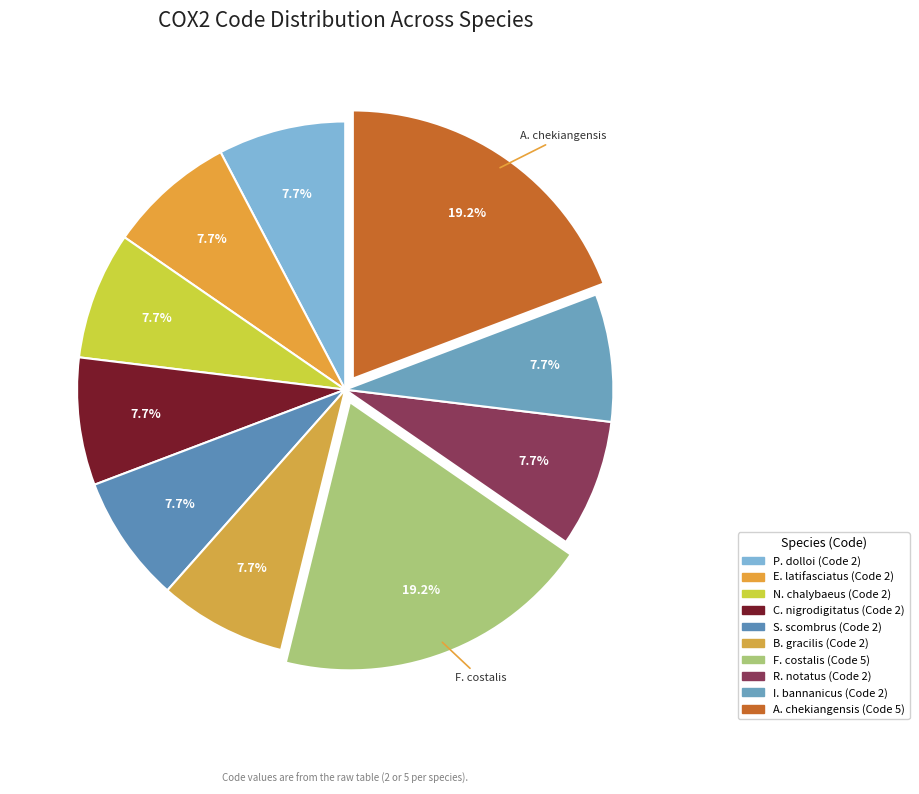

How many slices are in this pie chart?

10